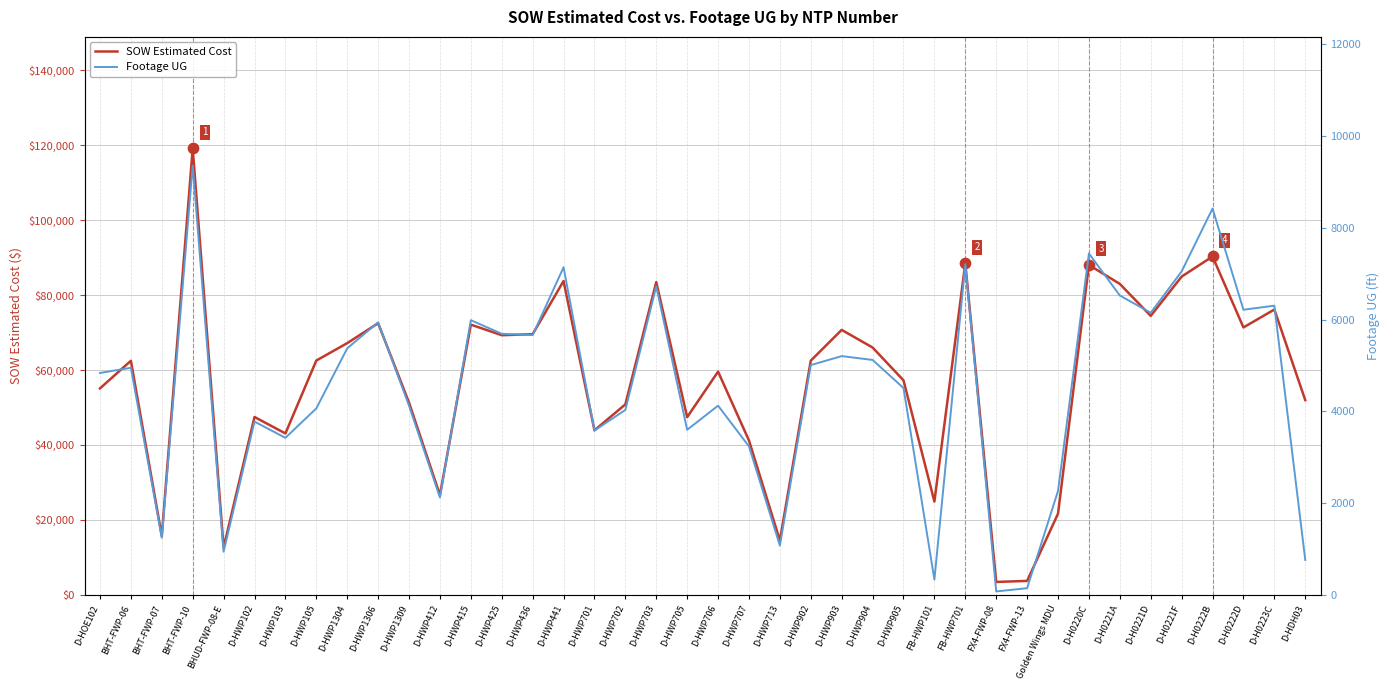

Which series contains the highest Y value?

SOW Estimated Cost